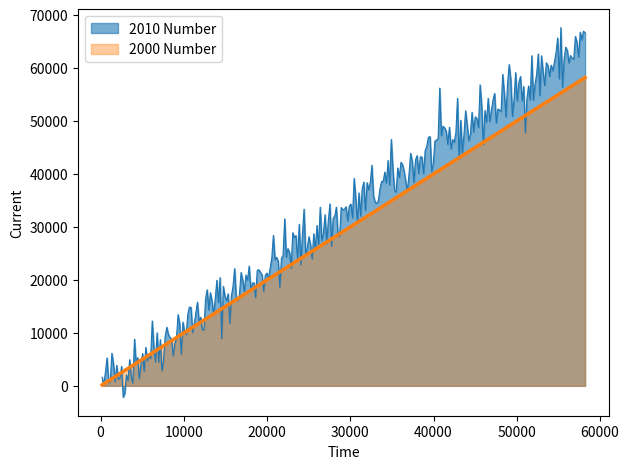

Rank the series by their average value, from highest to lowest.

2010 Number, 2000 Number